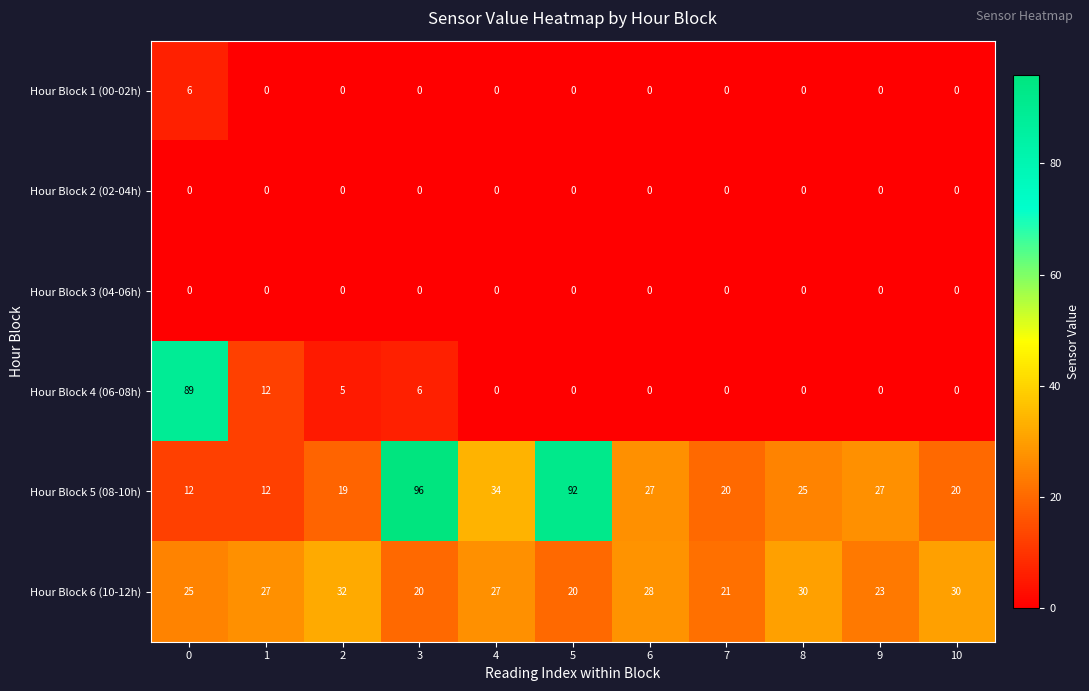

How many Hour Block 1 (00-02h) values are between 0 and 1?

10